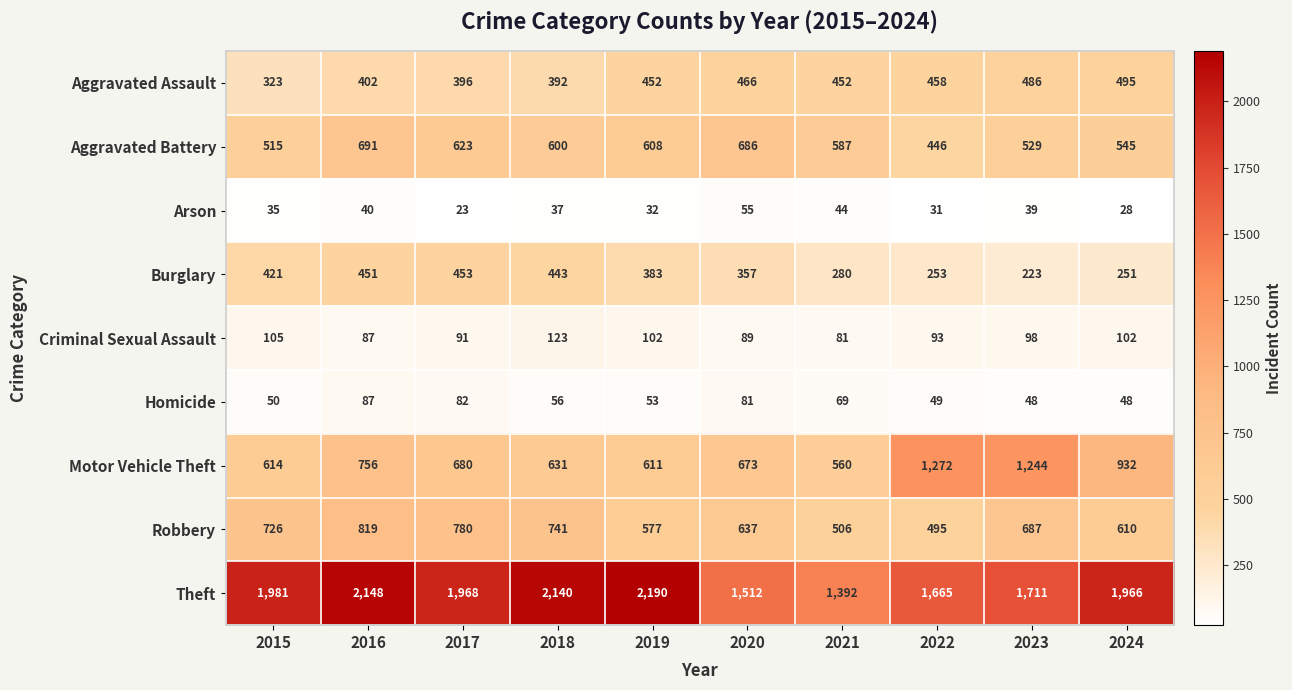

Read the Robbery value at 2021, to the nearest 10.

510